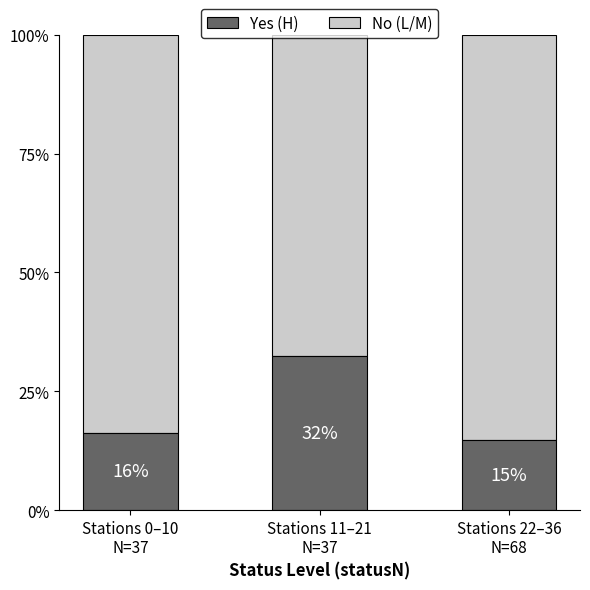

What is the difference between the maximum and minimum values in the Yes (H) series?

17.7